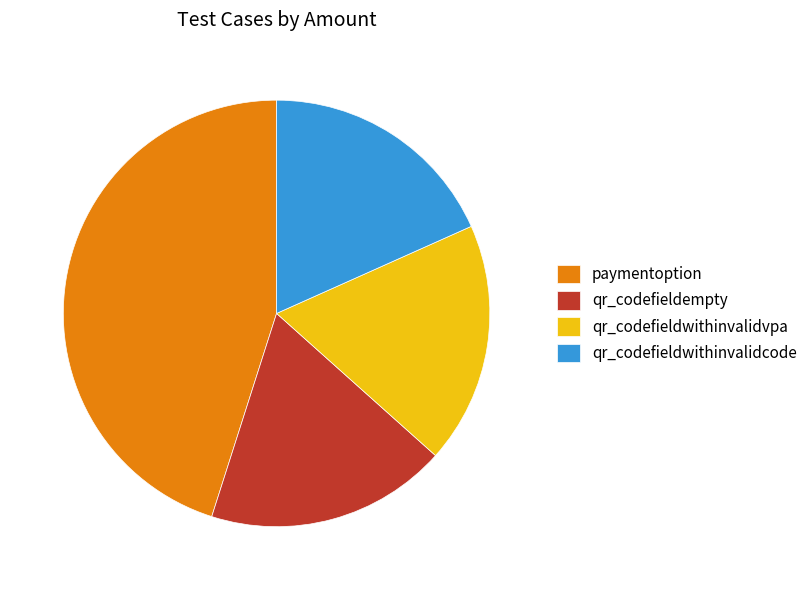

Does any single category account for the majority?

No